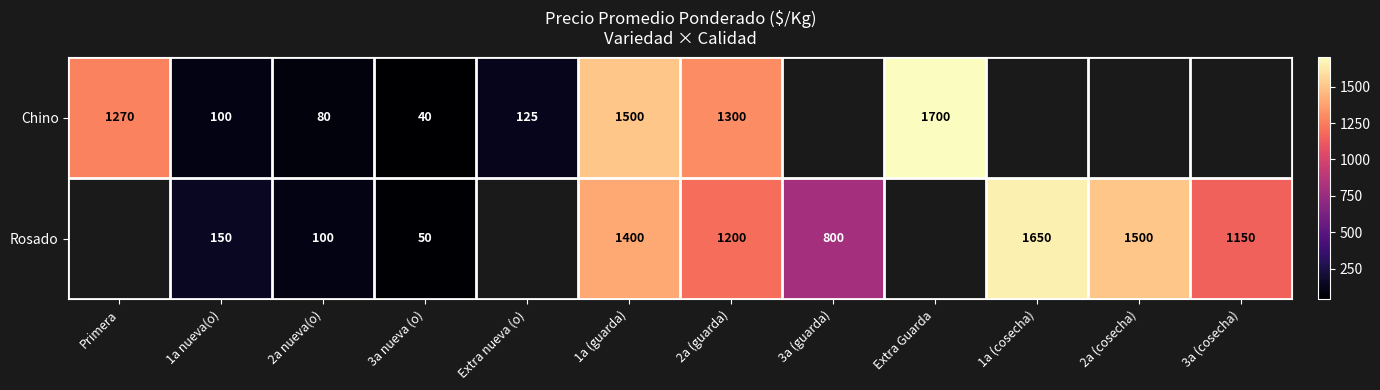

The value of Rosado at 2a nueva(o) is 100. True or false?

True